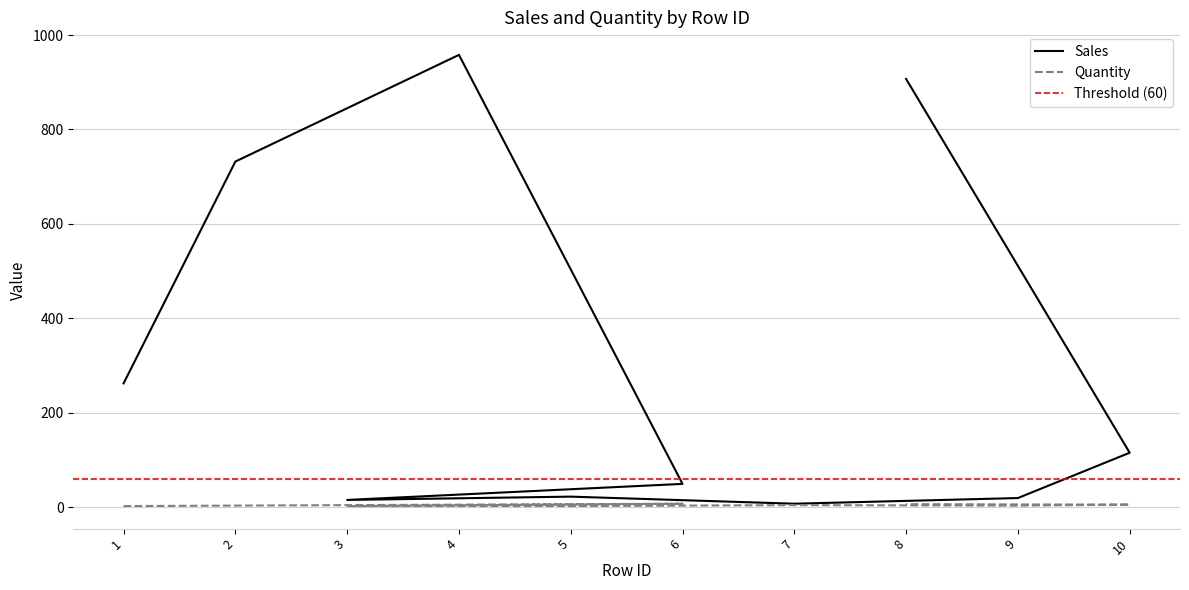

The Quantity series shows 4 at 6. True or false?

False